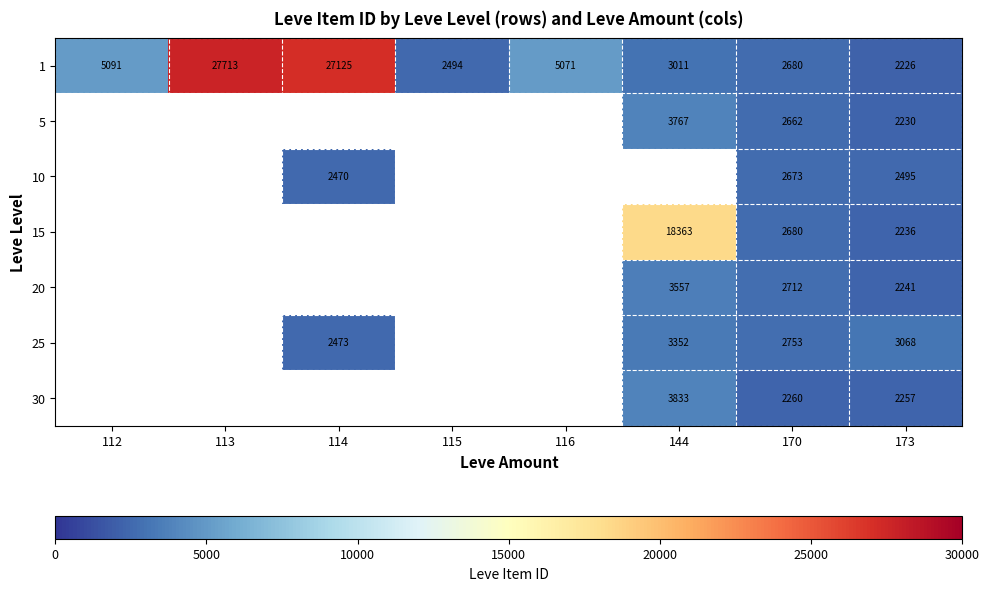

True or false: 25 has a value of 5878 at 144.

False